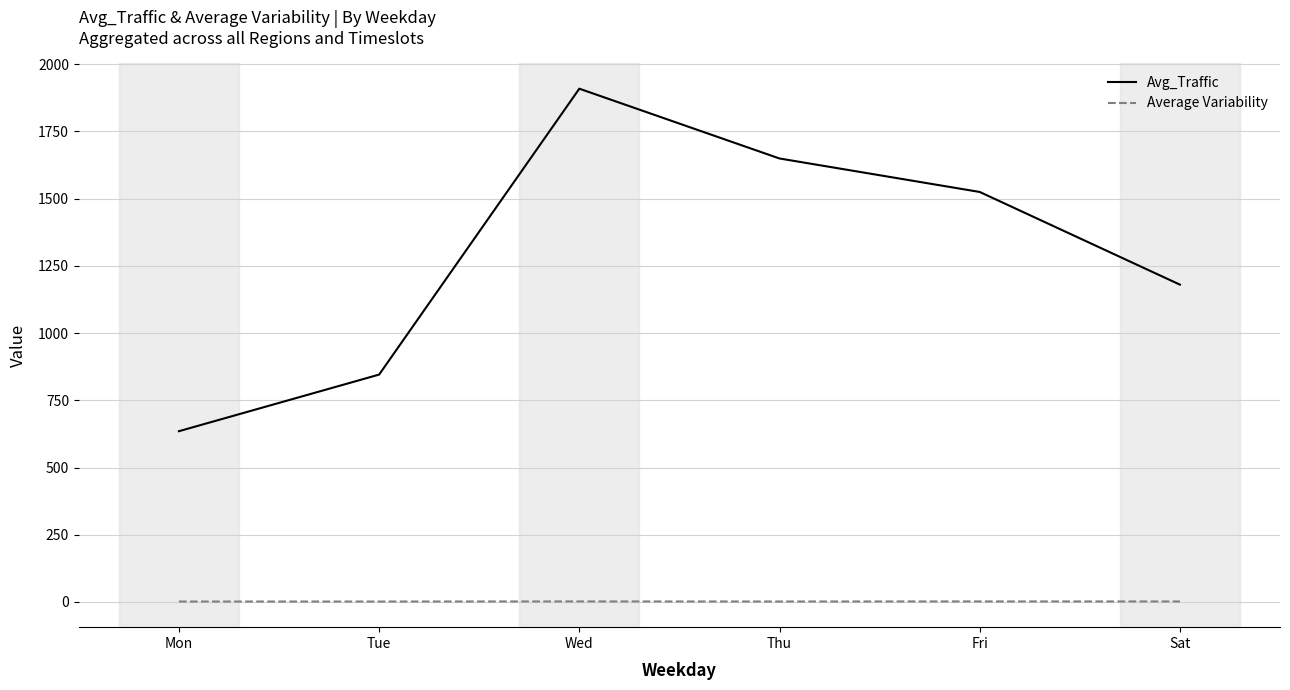

The Avg_Traffic series shows 1018.4 at Fri. True or false?

False